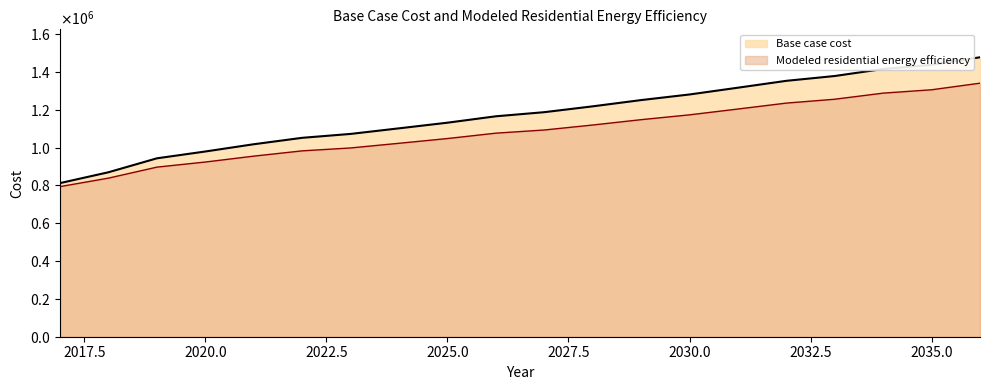

List the series in order of their peak value, lowest first.

Modeled residential energy efficiency, Base case cost